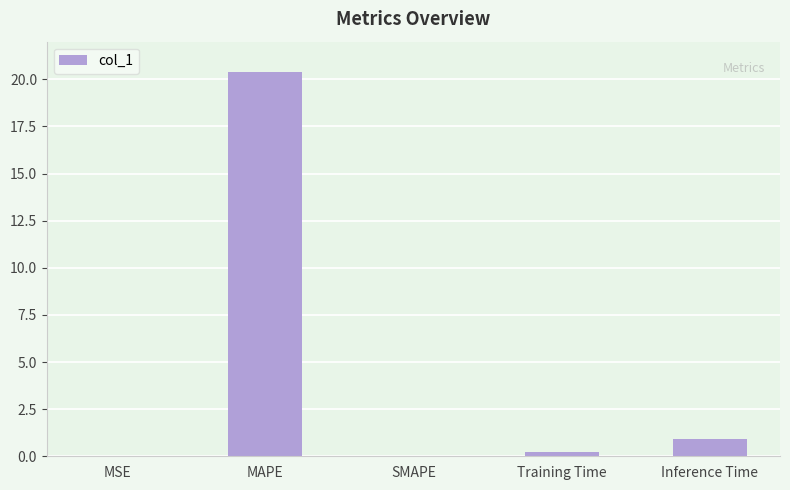

Are the bars horizontal?

No